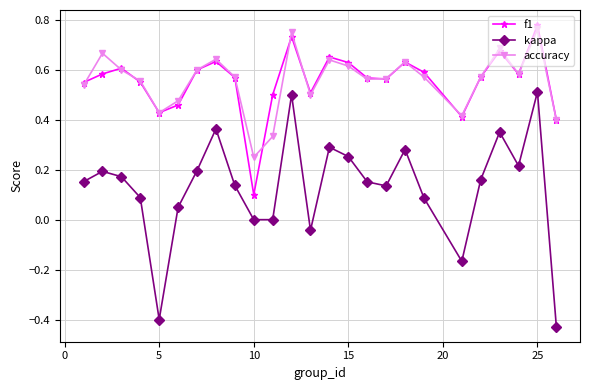

True or false: kappa and accuracy cross at least once.

False